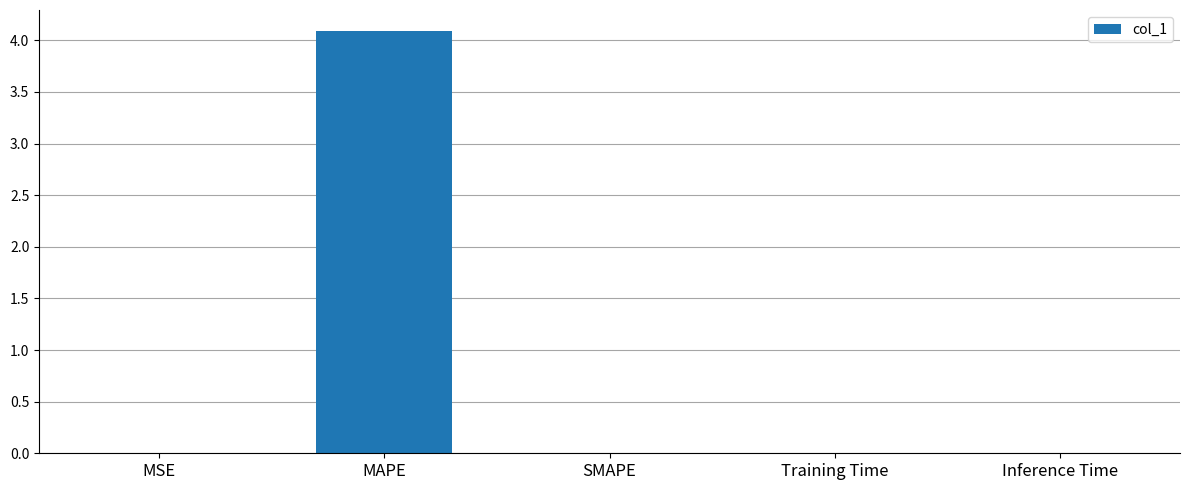

Is it true that the value at SMAPE is -1.9?

False